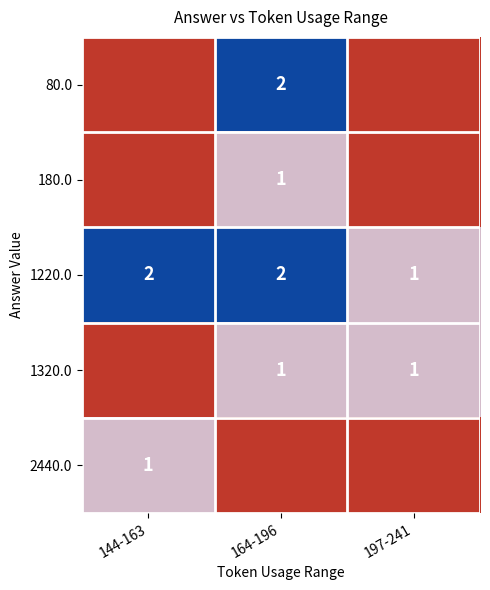

At which label is 1220.0 closest to 1?

197-241